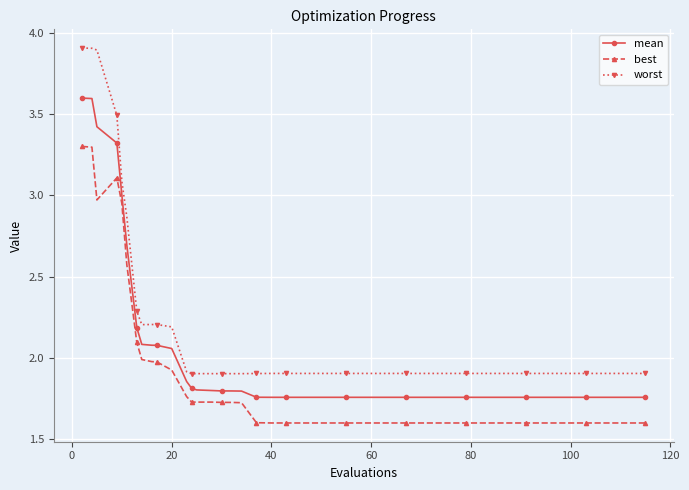

Which series has the largest total across all categories?

worst